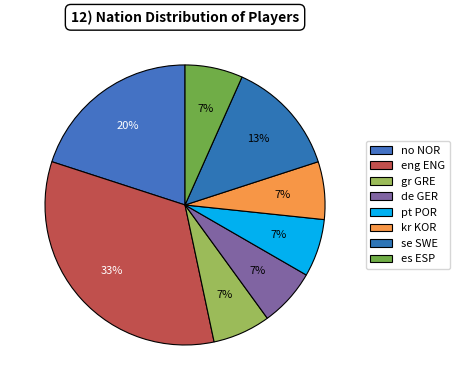

What is the largest slice in the pie chart?

eng ENG